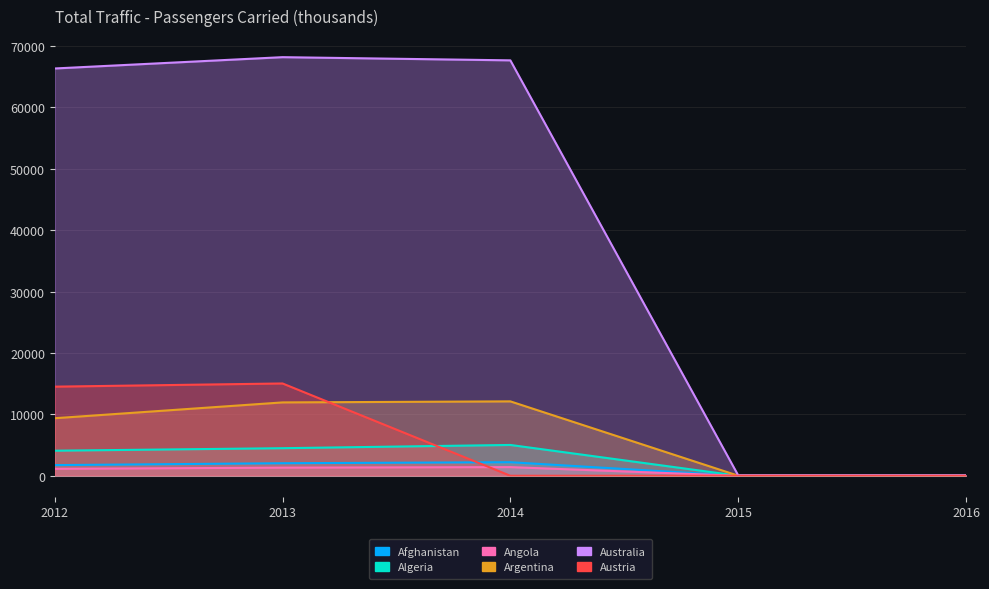

List the series in order of their peak value, lowest first.

Angola, Afghanistan, Algeria, Argentina, Austria, Australia